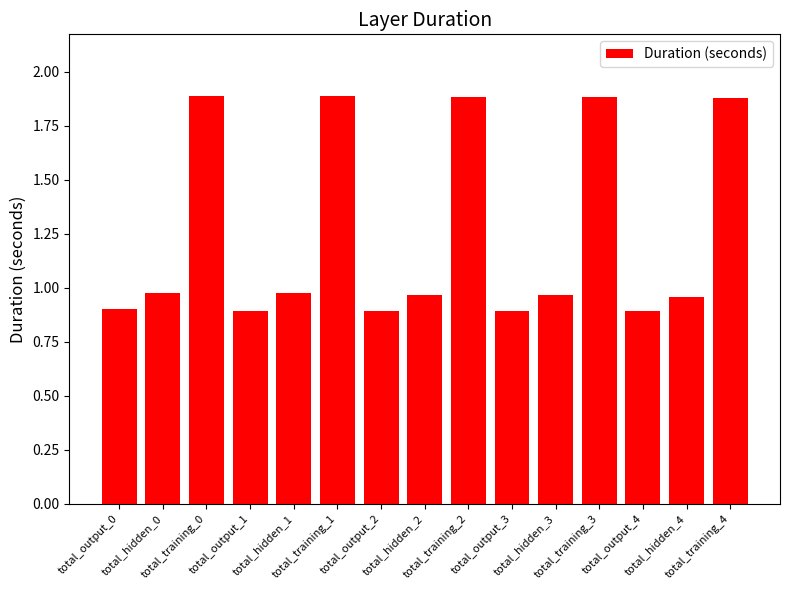

What is the sum of the values at total_hidden_0 and total_hidden_1?

2.0